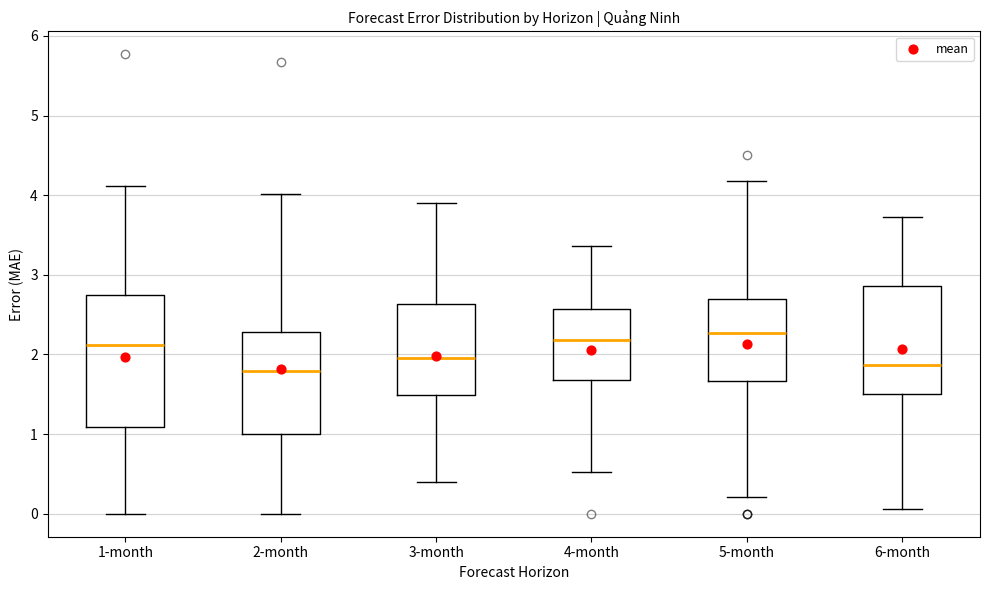

Where does the upper whisker of the box for 1-month end on the y-axis? The values are not printed on the chart, so give them approximately, as read against the axis.

4.1